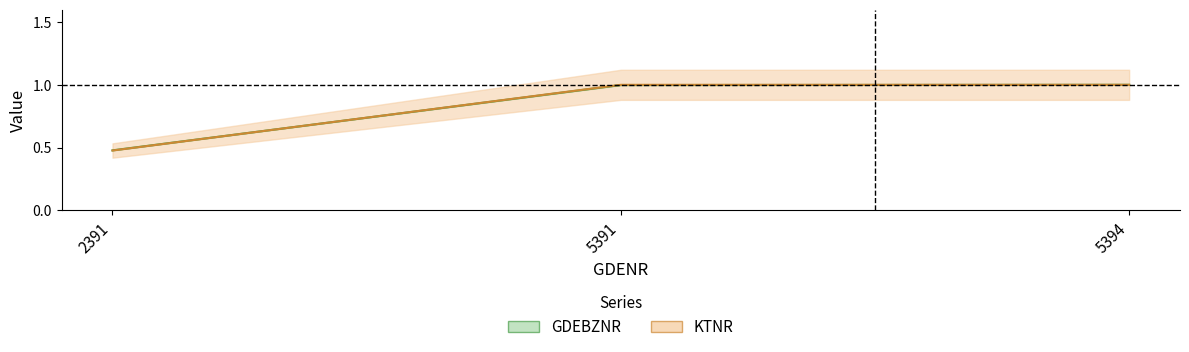

Reading left to right, what are all the values shown in this chart?

GDEBZNR: 2391=0.5	5391=1.0	5394=1.0
KTNR: 2391=0.5	5391=1.0	5394=1.0